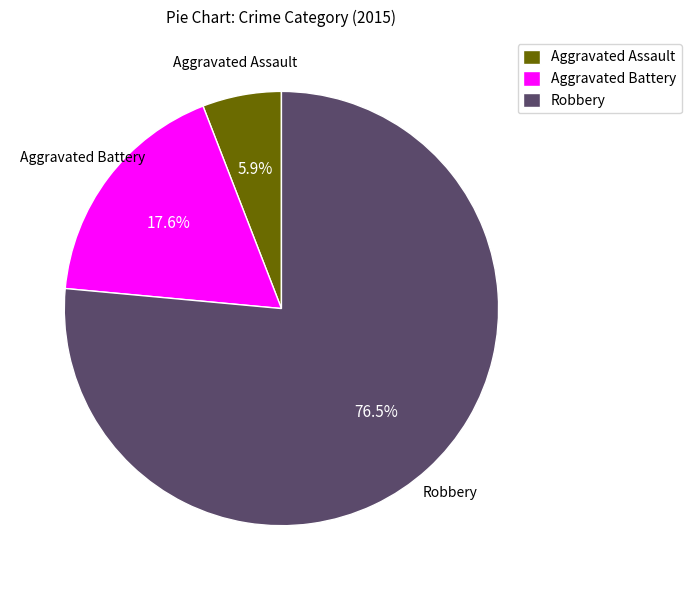

Combined, do Aggravated Battery and Aggravated Assault account for over 50%?

No